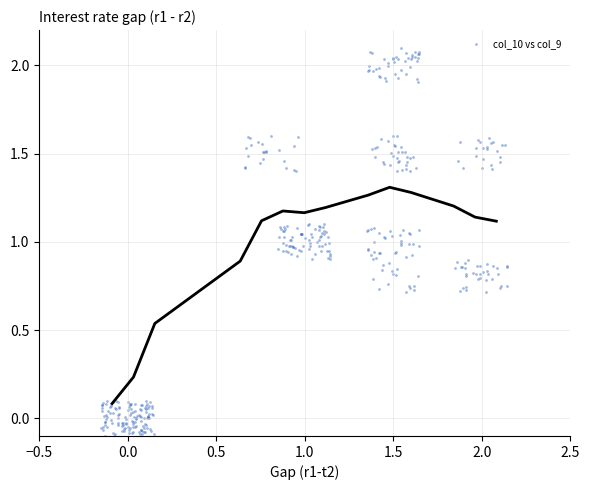

What is the range of Y values (max minus min)?

2.2